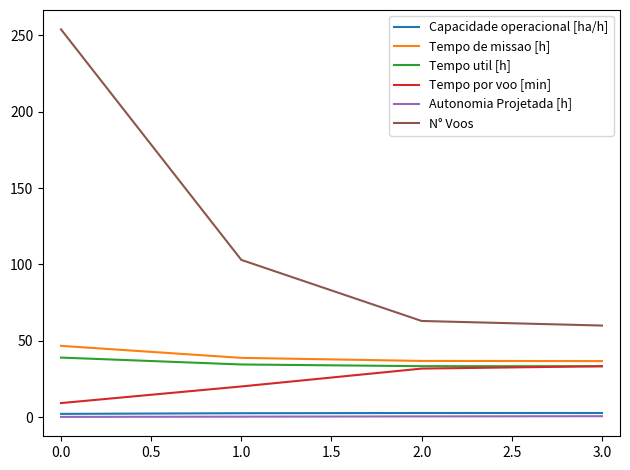

Which series has the largest total across all categories?

N° Voos